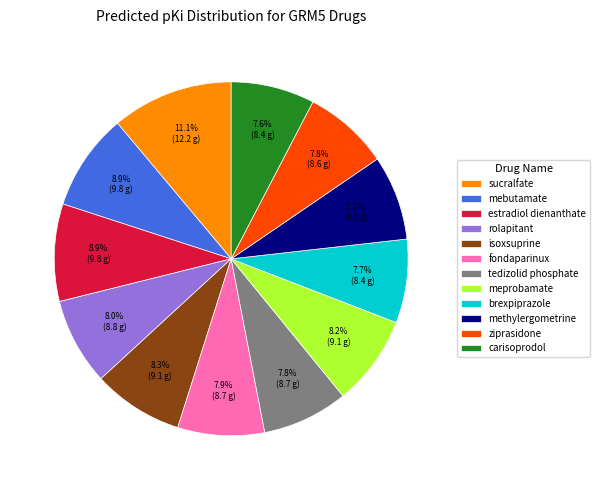

To the nearest percent, what portion does isoxsuprine represent?

8%